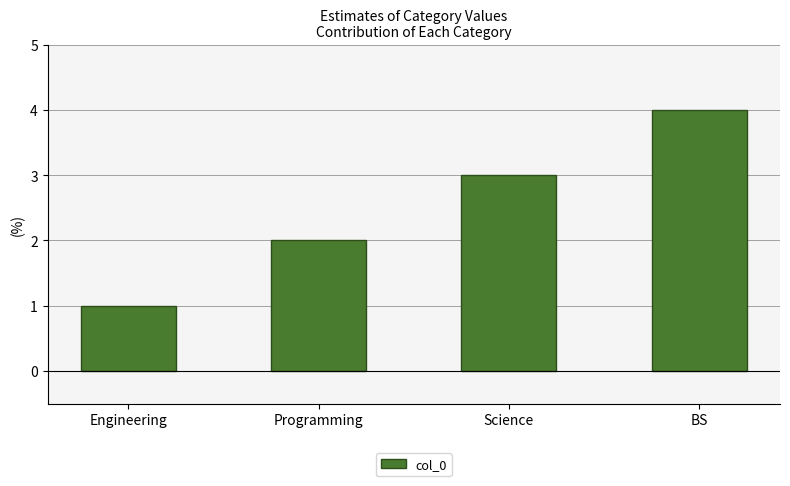

Approximately how many times larger is the value at Programming compared to Engineering?

2.0